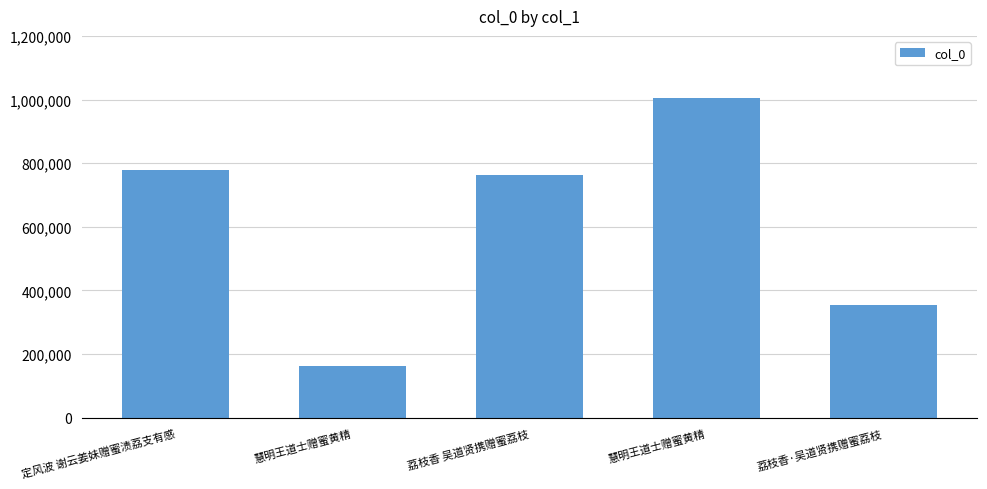

Which label corresponds to the smallest value in the chart?

慧明王道士赠蜜黄精